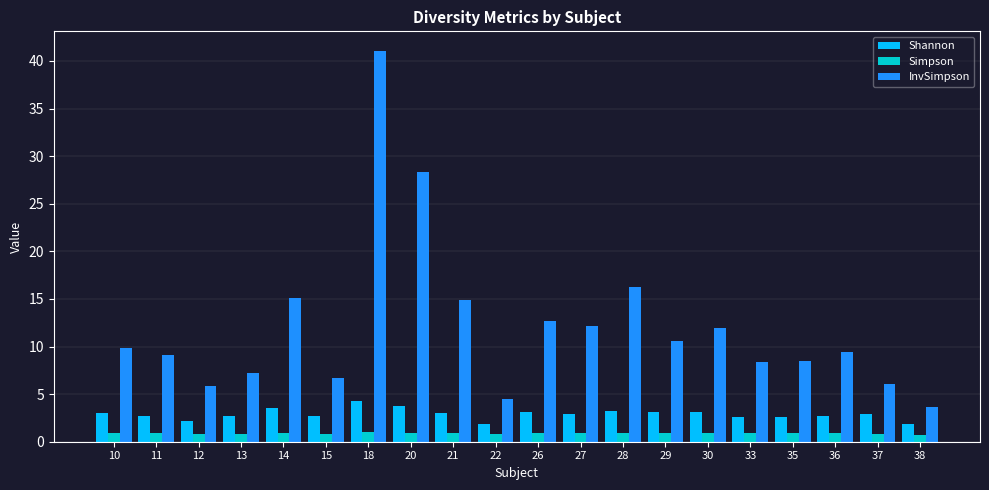

Rank the series by their maximum value, from lowest to highest.

Simpson, Shannon, InvSimpson